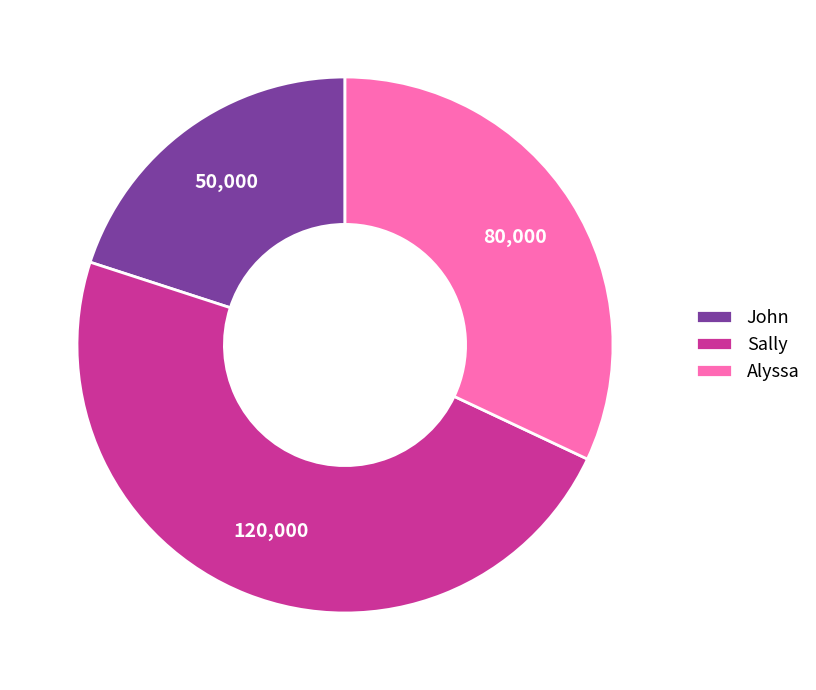

Rank the categories by value from lowest to highest.

John, Alyssa, Sally